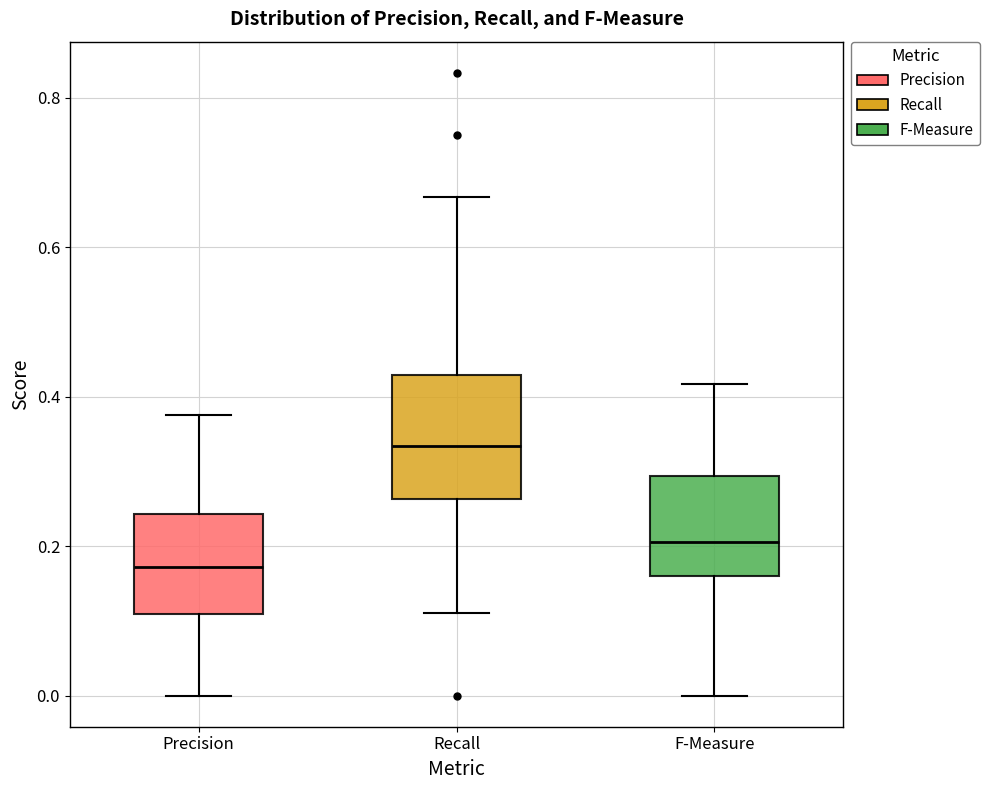

Reading left to right, transcribe this box plot: for each box, give where its median line is, the range the box spans, and where its two whiskers end, as read against the y-axis. The values are not printed on the chart, so give them approximately, as read against the axis.

Precision: median 0.18, box 0.10 to 0.24, whiskers 0.00 to 0.38
Recall: median 0.34, box 0.26 to 0.42, whiskers 0.12 to 0.66
F-Measure: median 0.20, box 0.16 to 0.30, whiskers 0.00 to 0.42